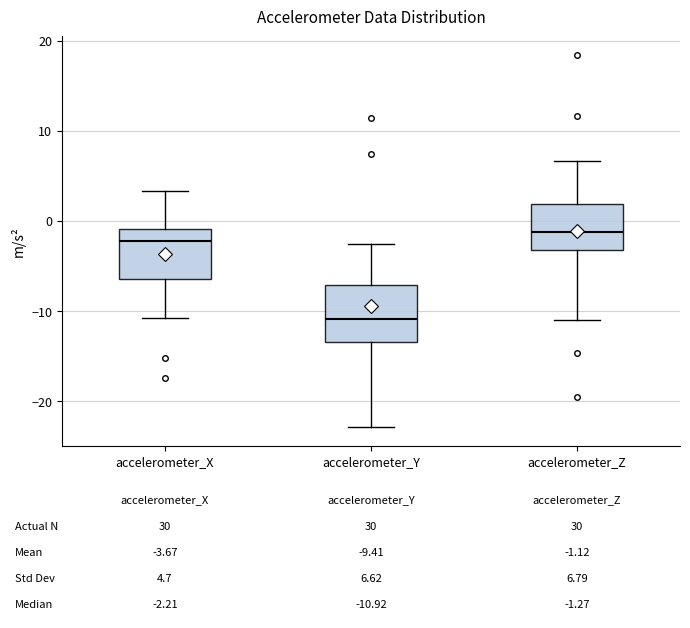

Which box's median line is the lowest?

accelerometer_Y